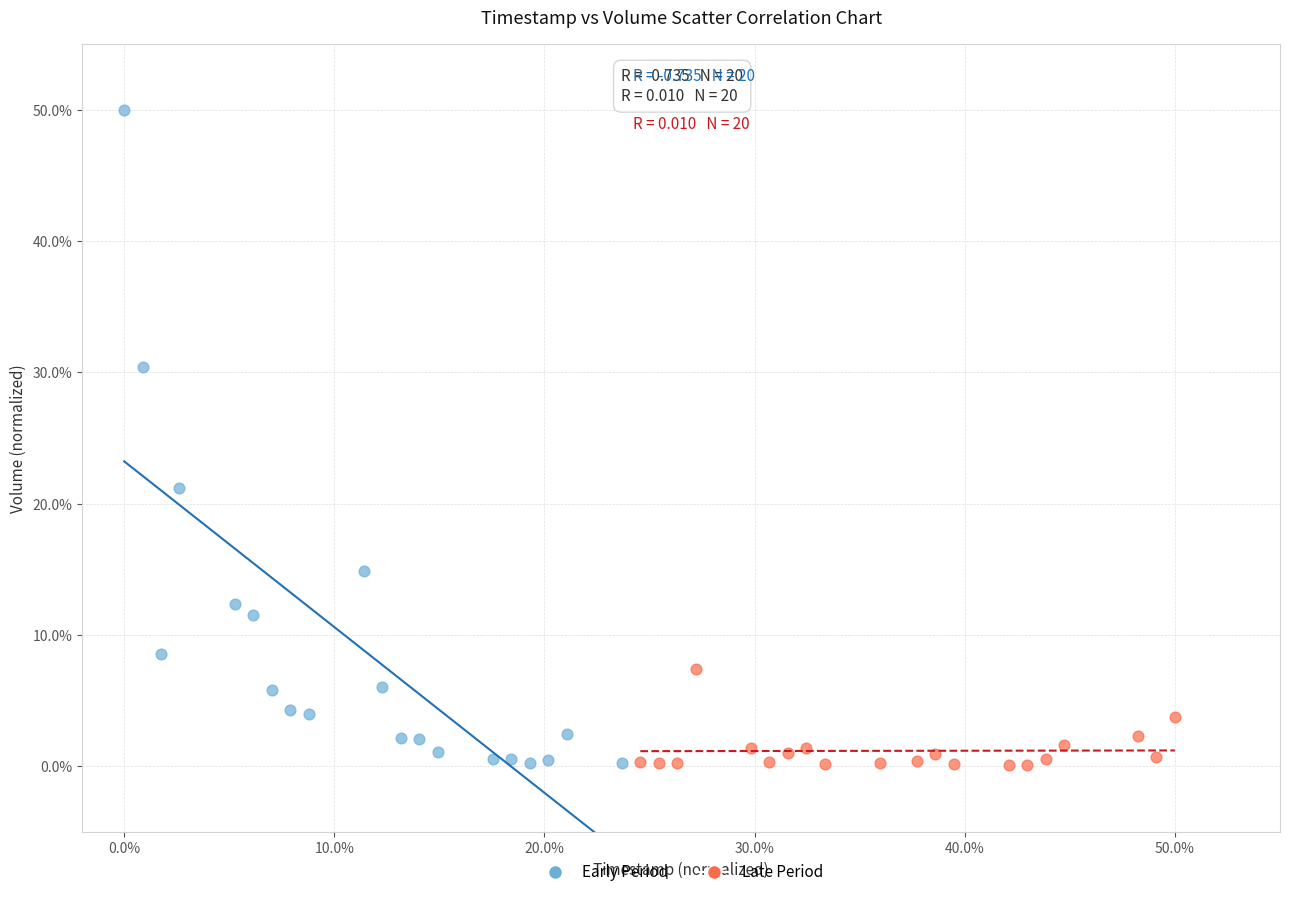

Which series has the largest Y range (max minus min)?

Early Period